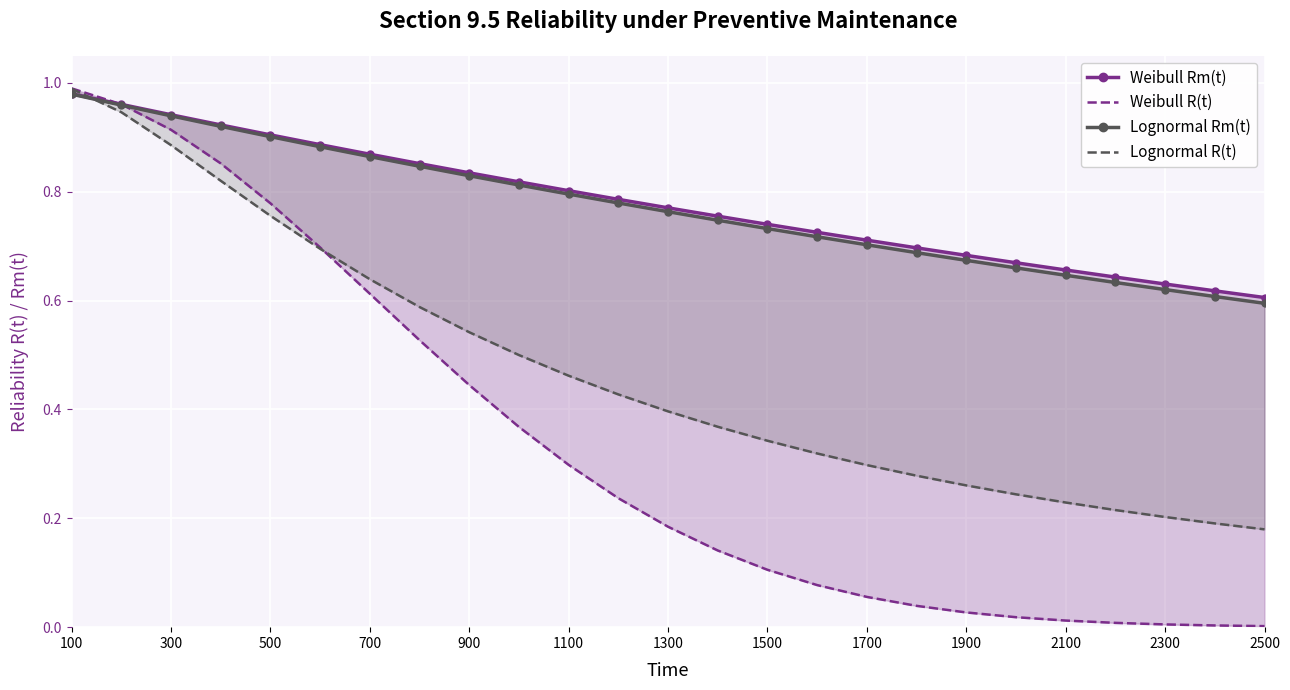

Which series ends up on top after the final intersection of Lognormal Rm(t) and Weibull R(t)?

Lognormal Rm(t)